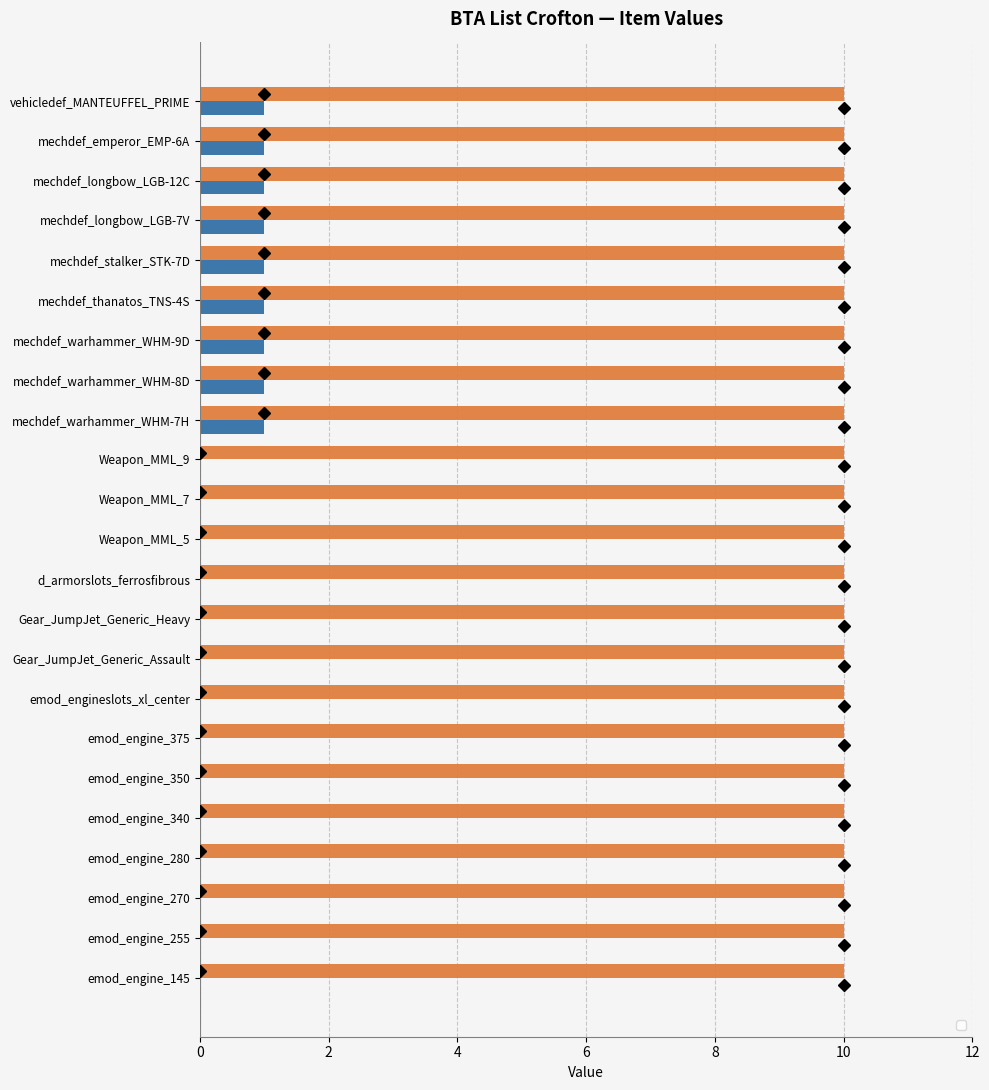

Are the bars horizontal?

Yes